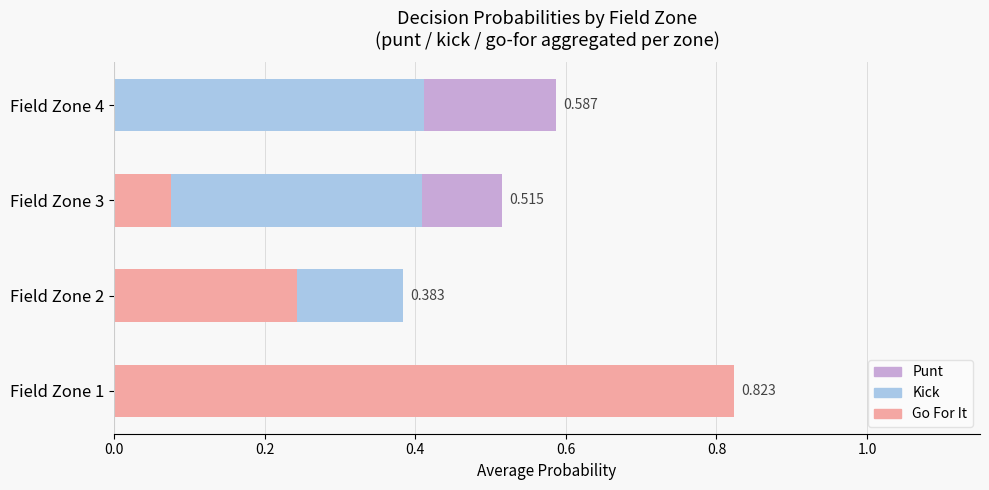

Are the bars horizontal?

Yes